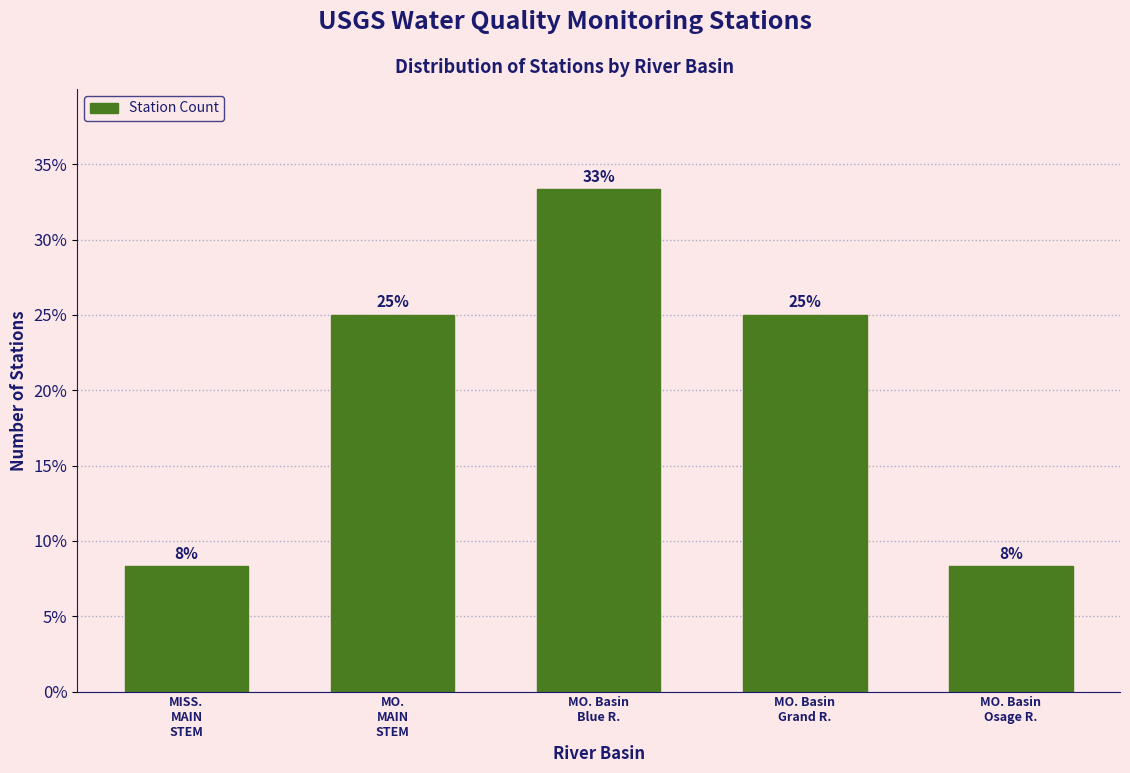

Are the bars horizontal?

No